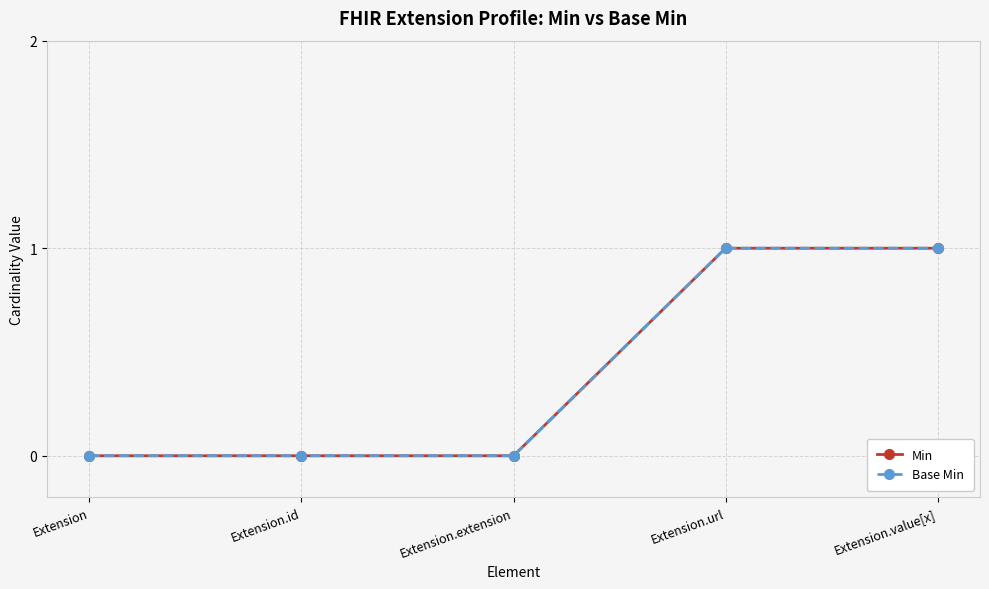

Which series has the largest total across all categories?

Min